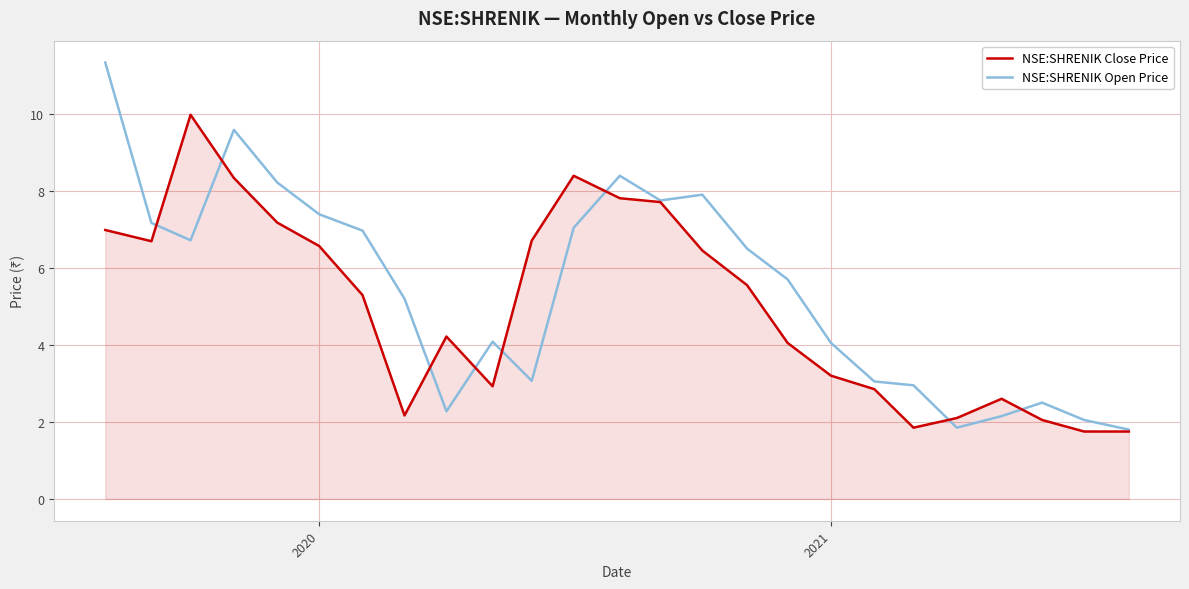

What is the difference between the maximum and minimum values in the NSE:SHRENIK Open Price series?

9.5